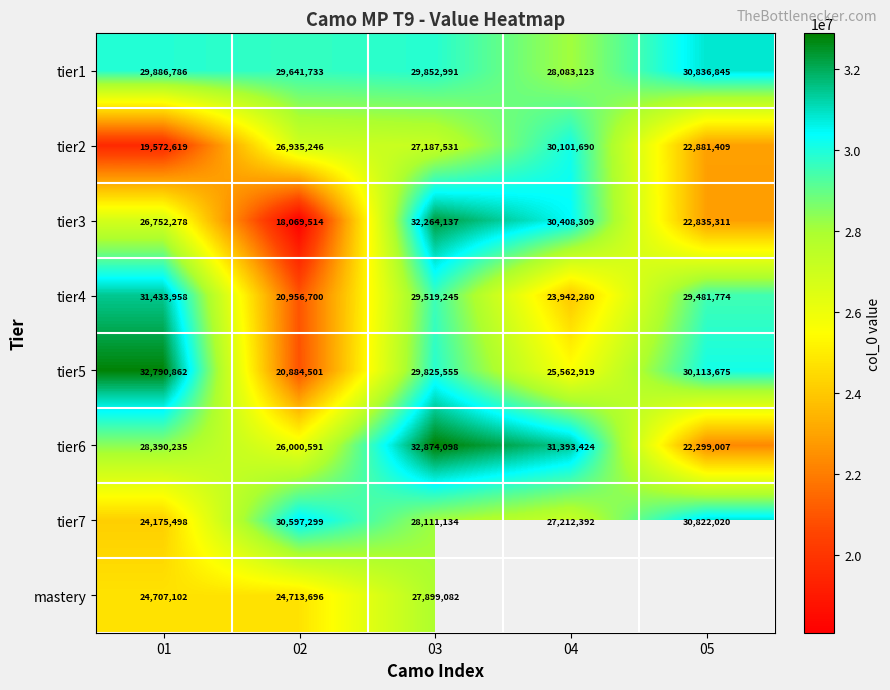

Read the tier1 value at 02.

29641733